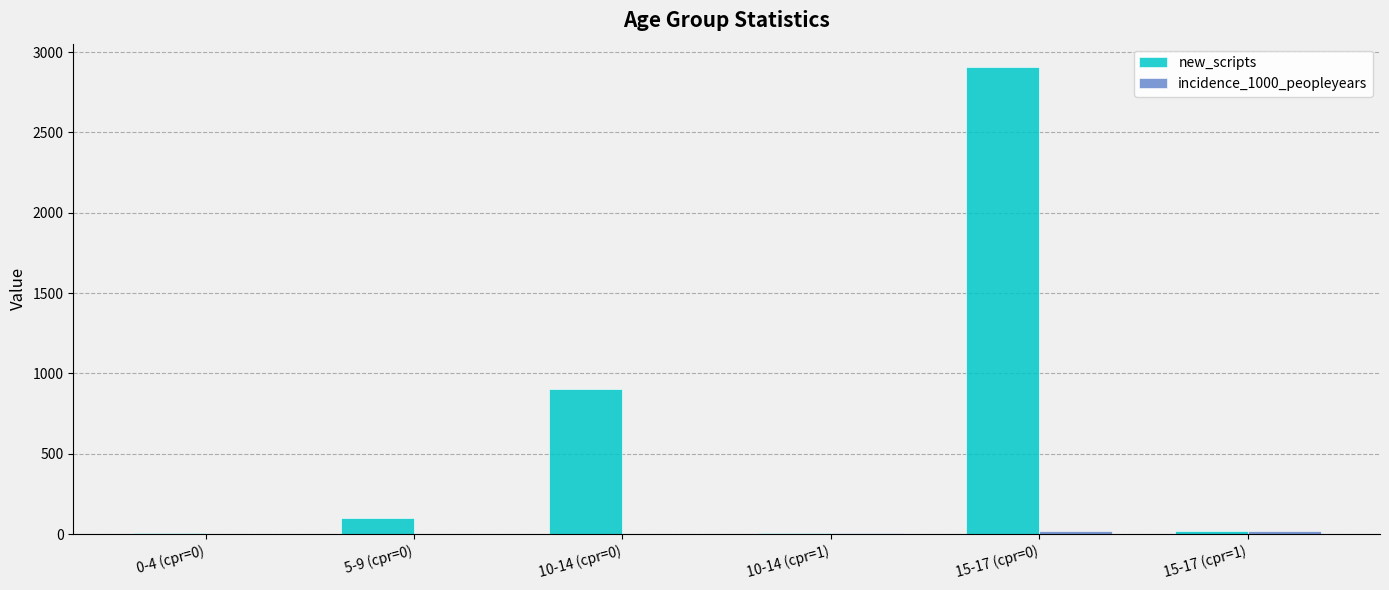

At which category does the chart reach its peak across all series?

15-17 (cpr=0)